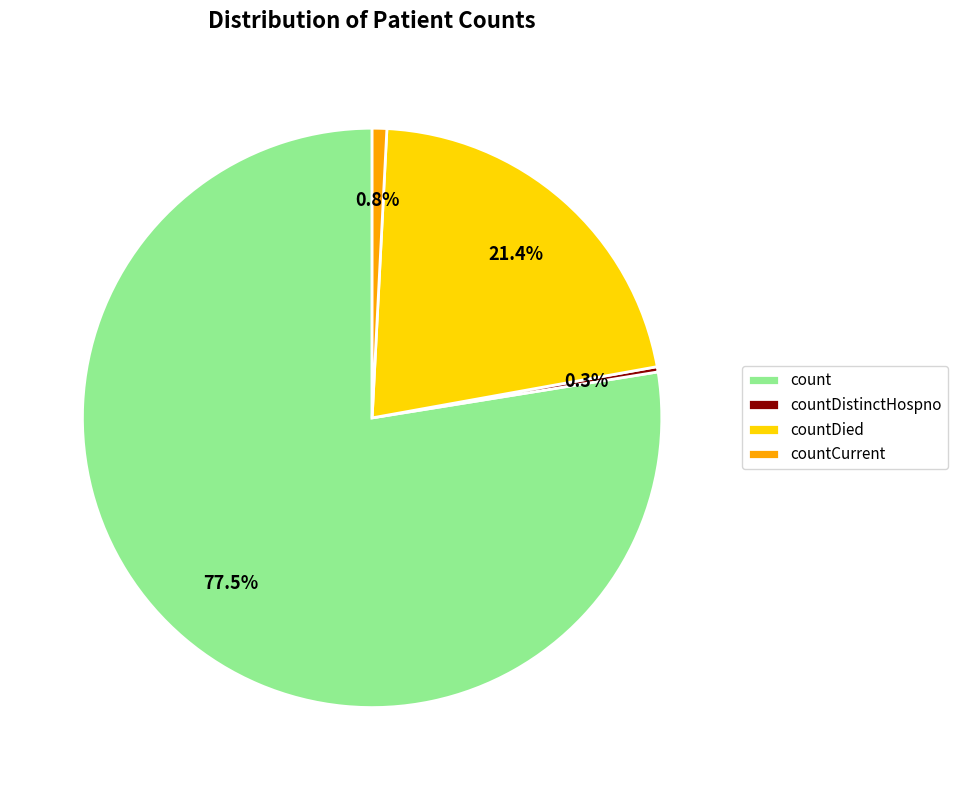

How many segments does this pie chart have?

4